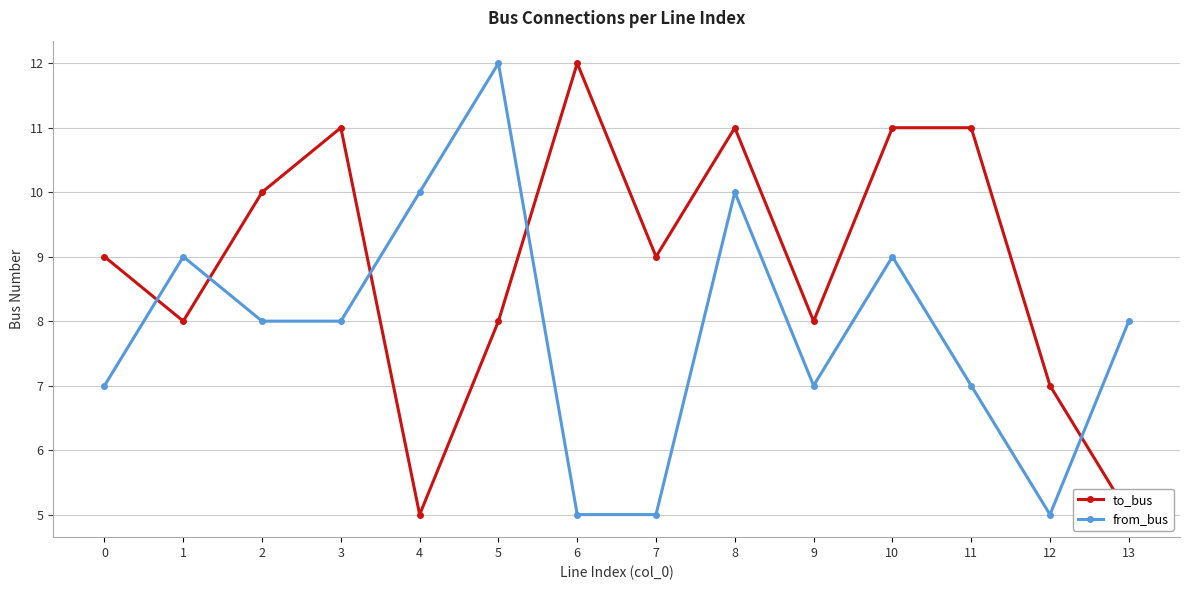

Reading right to left, what are all the values shown in this chart?

to_bus: 13=5	12=7	11=11	10=11	9=8	8=11	7=9	6=12	5=8	4=5	3=11	2=10	1=8	0=9
from_bus: 13=8	12=5	11=7	10=9	9=7	8=10	7=5	6=5	5=12	4=10	3=8	2=8	1=9	0=7